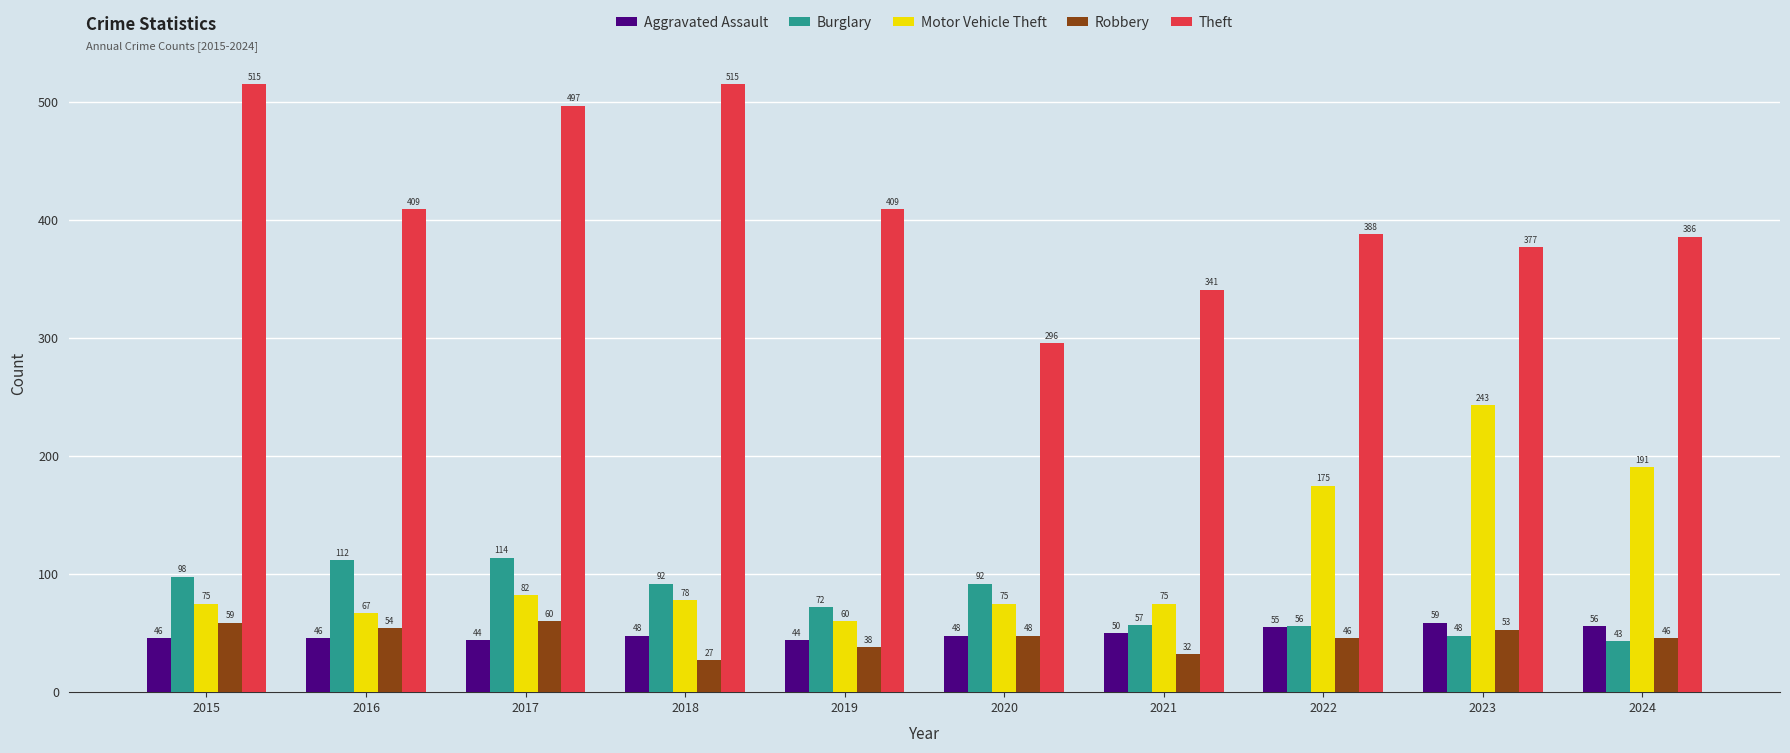

What is the difference between the highest and lowest values at 2016?

363